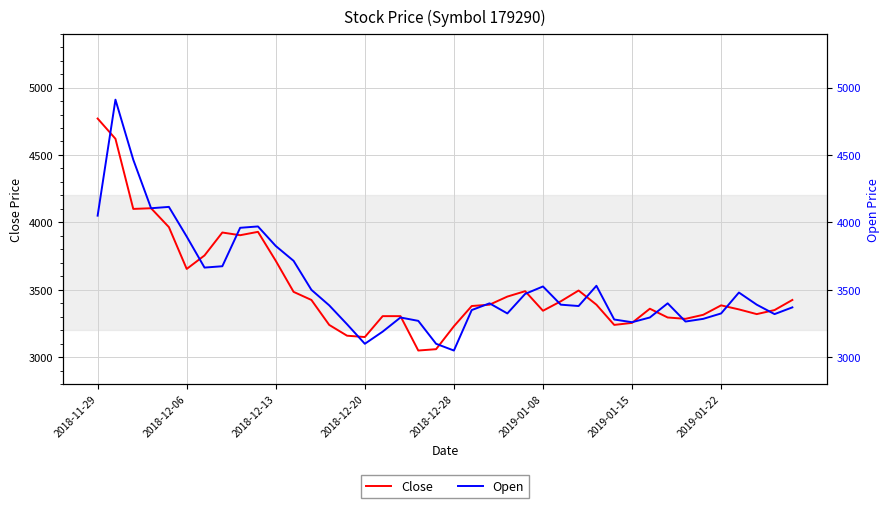

Which series has the widest spread of values?

Open